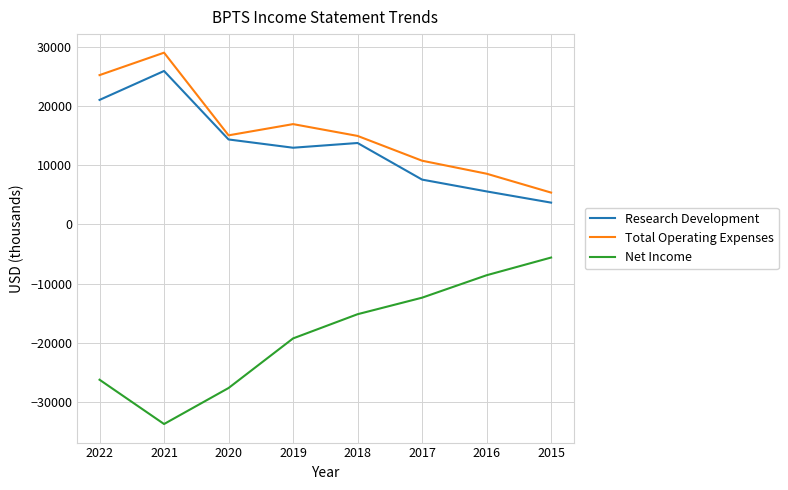

True or false: Net Income has more than 0 interior local peaks.

False